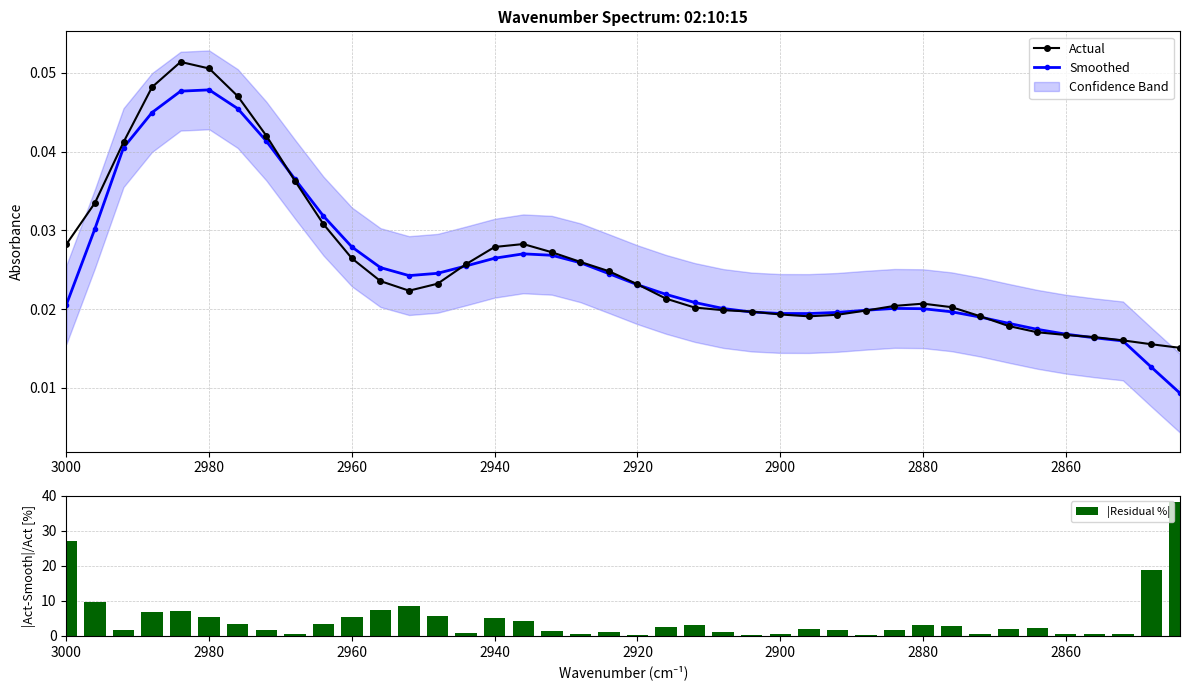

True or false: Smoothed has a value of 0.0 at 2900.

False